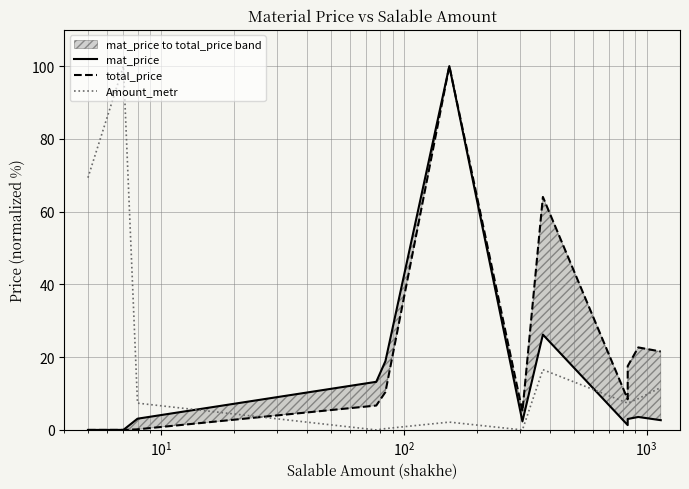

What are all the series names shown in the legend?

mat_price, total_price, Amount_metr